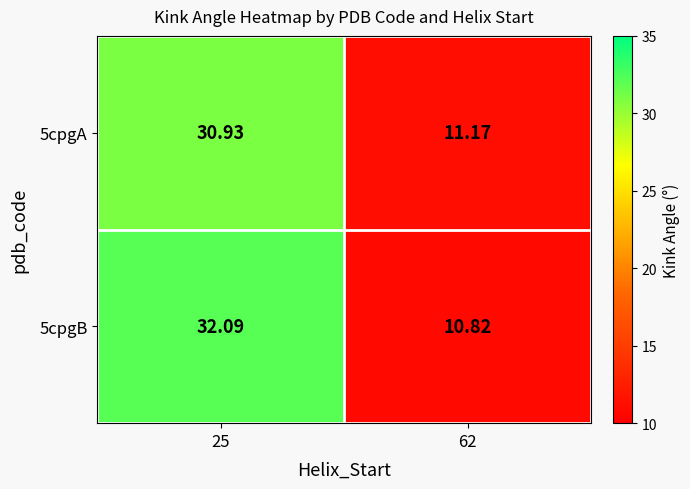

What is the difference between the highest and lowest values at 25?

1.2